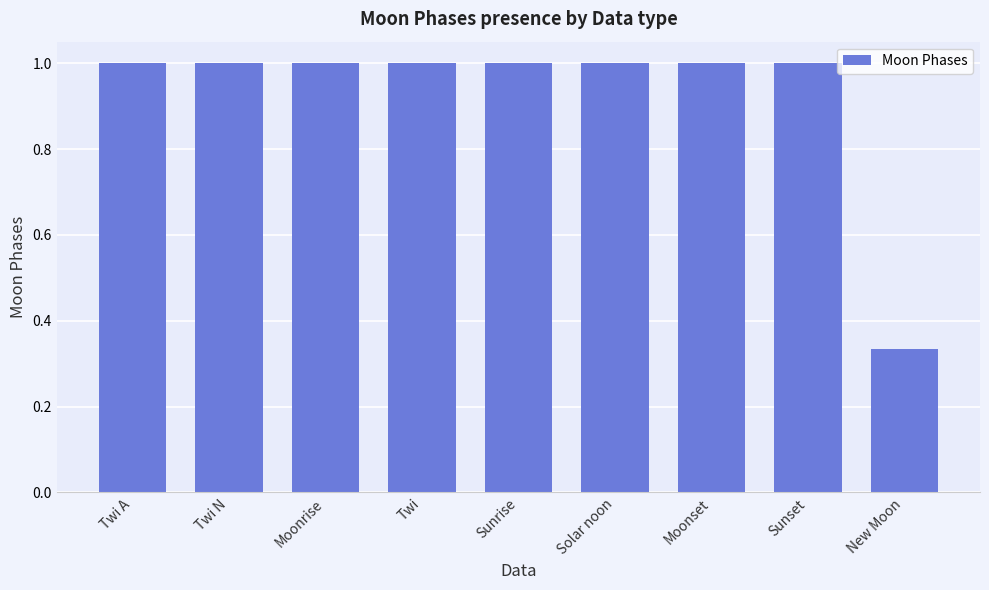

The value at Twi is 1.4. True or false?

False